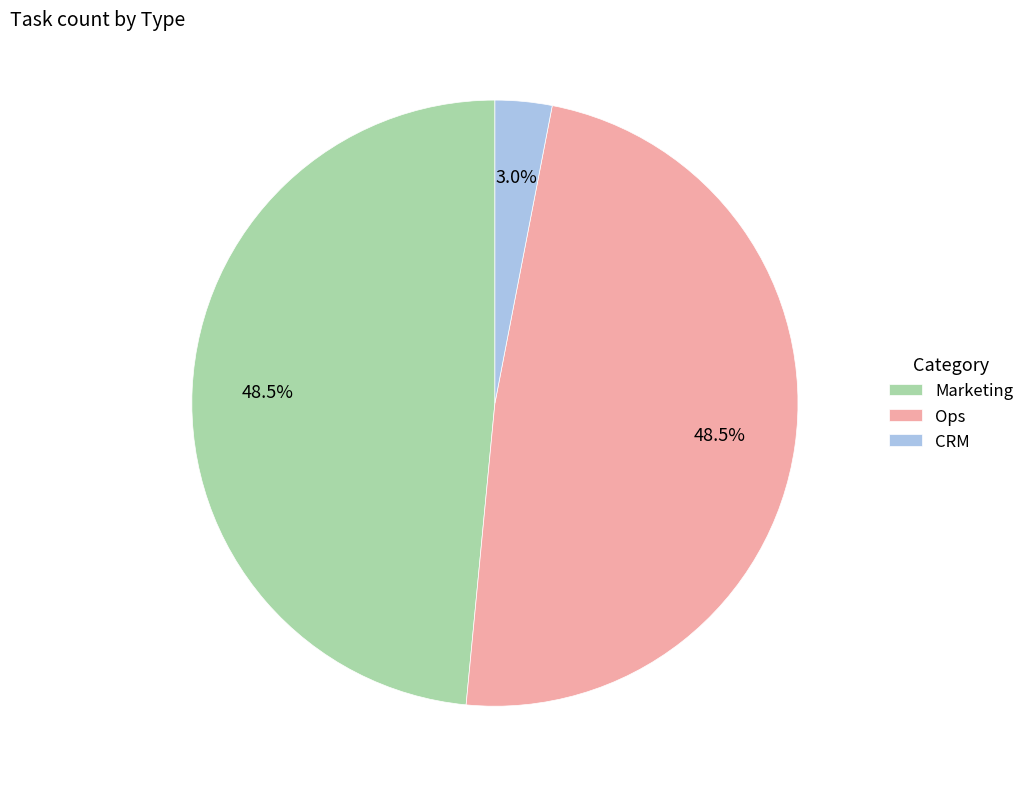

What is the total percentage of Ops and Marketing?

97.0%